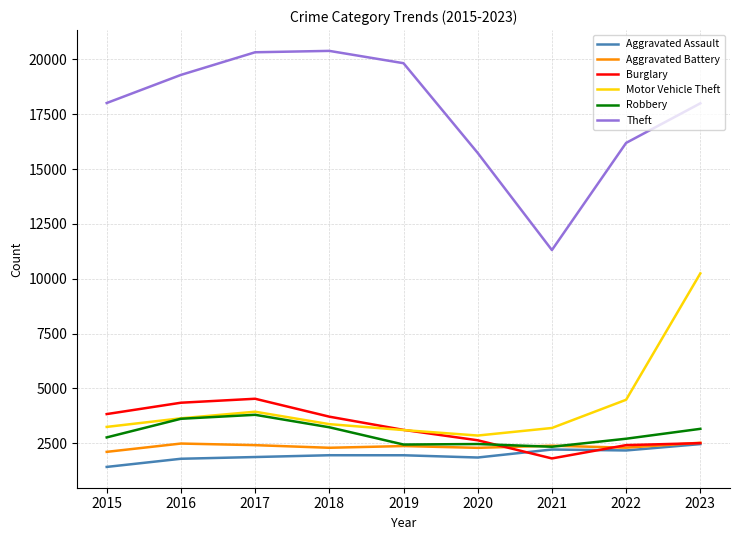

True or false: Motor Vehicle Theft has a value of 3934 at 2017.

True